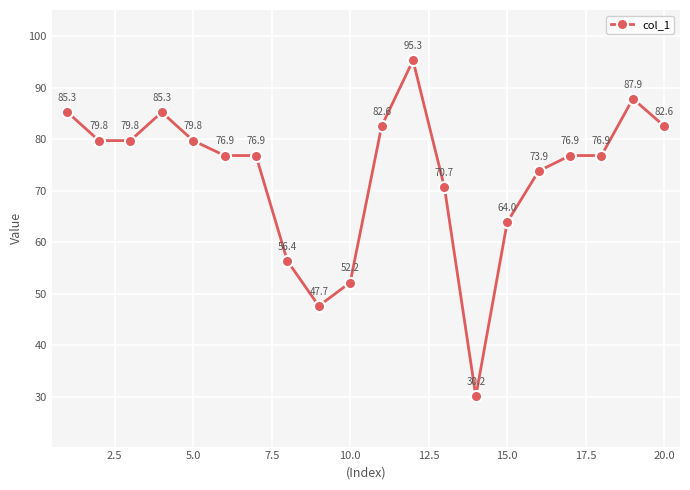

Reading right to left, list all the values displayed in this chart.

82.6	87.9	76.9	76.9	73.9	64.0	30.2	70.7	95.3	82.6	52.2	47.7	56.4	76.9	76.9	79.8	85.3	79.8	79.8	85.3